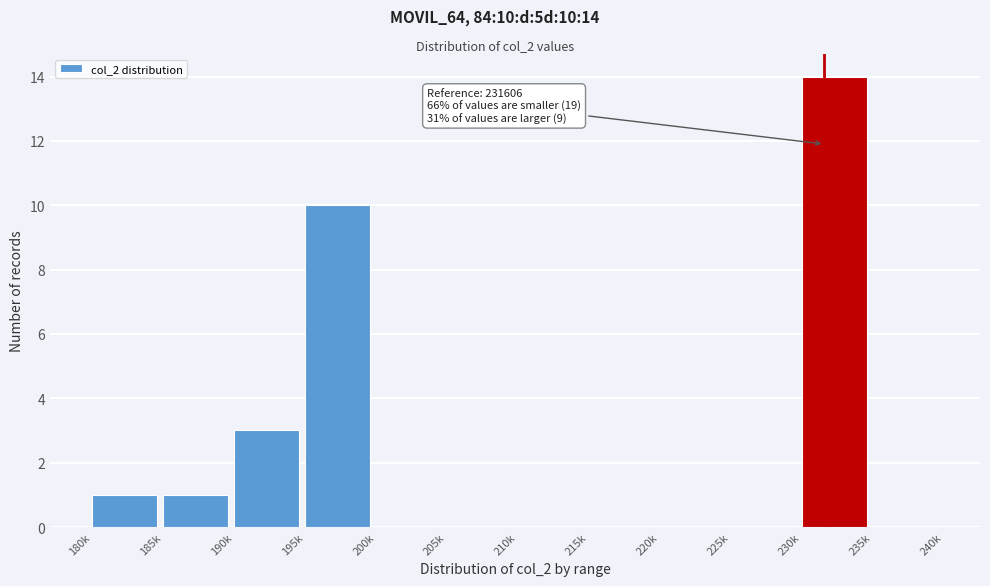

Reading left to right, what are all the values shown in this chart?

180k=1	185k=1	190k=3	195k=10	200k=0	205k=0	210k=0	215k=0	220k=0	225k=0	230k=14	235k=0